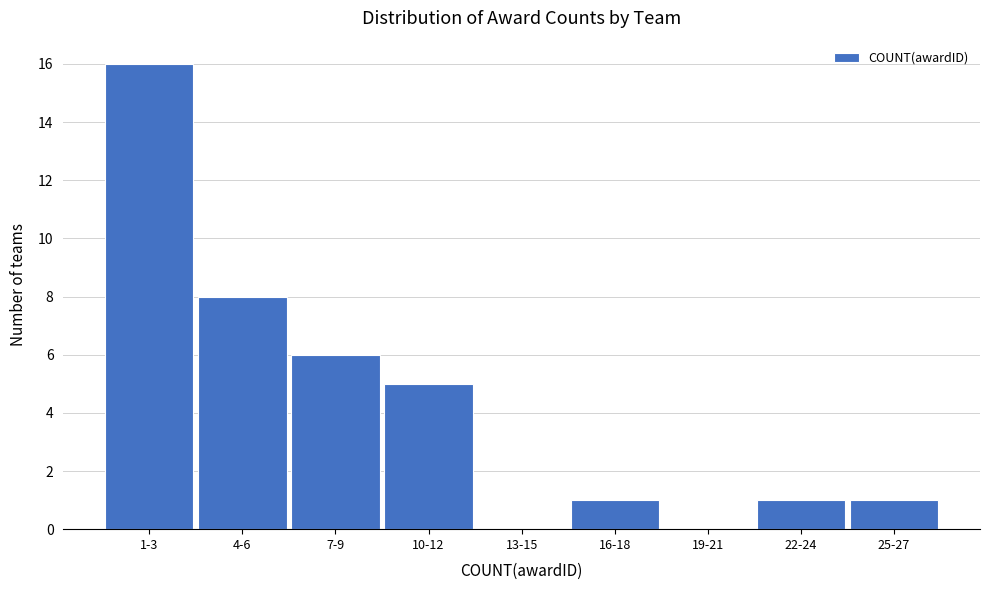

Reading left to right, what are all the values shown in this chart?

1-3=16	4-6=8	7-9=6	10-12=5	13-15=0	16-18=1	19-21=0	22-24=1	25-27=1